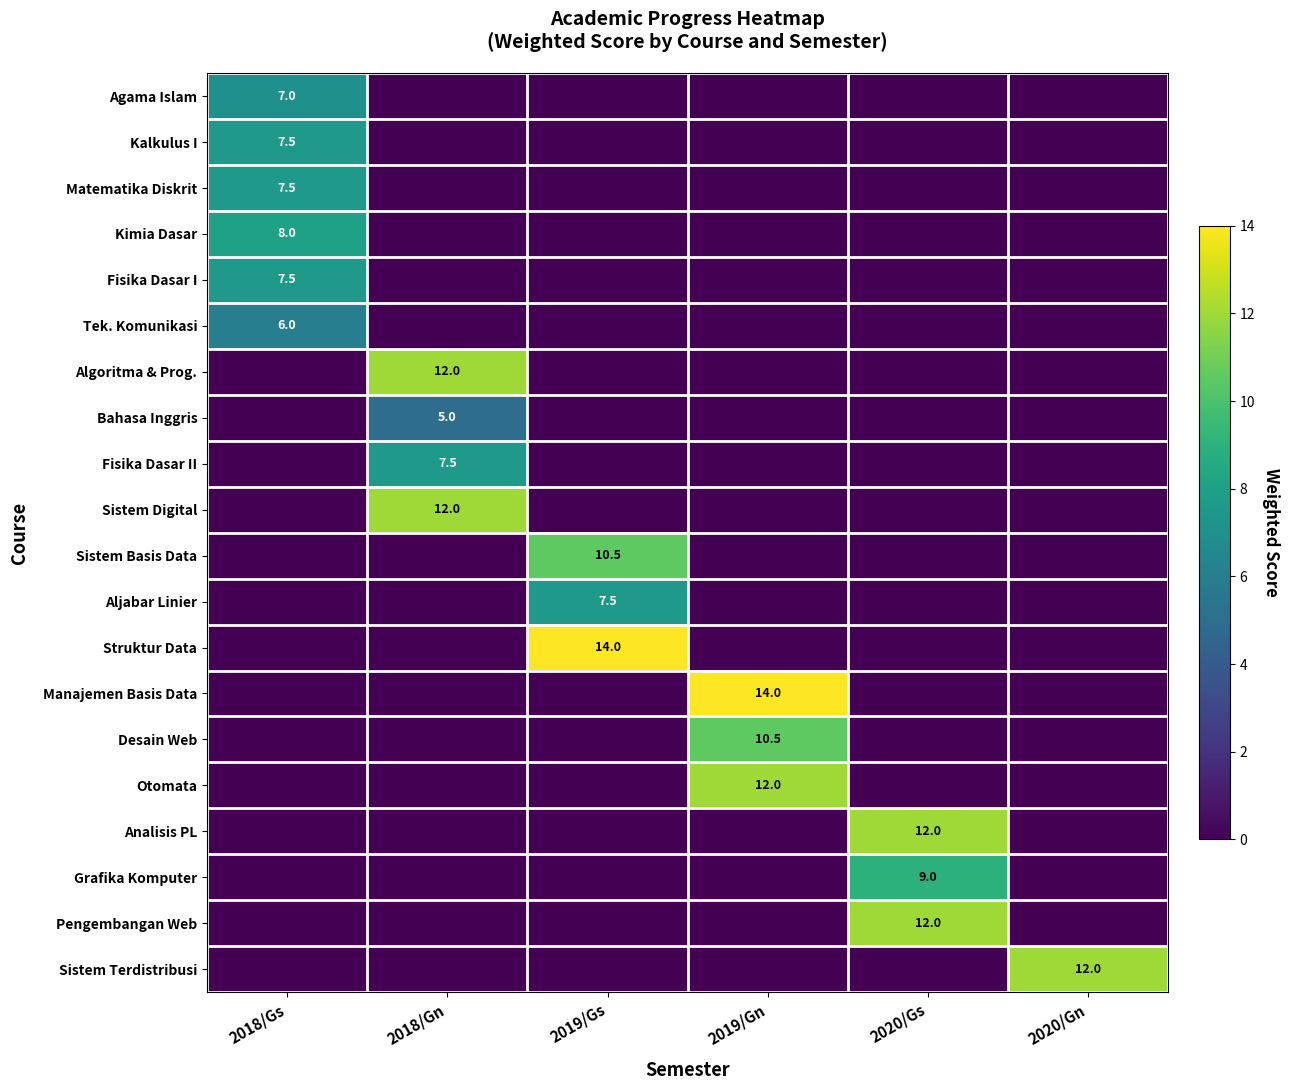

Which has a higher value, 2018/Gn or 2019/Gn?

2018/Gn